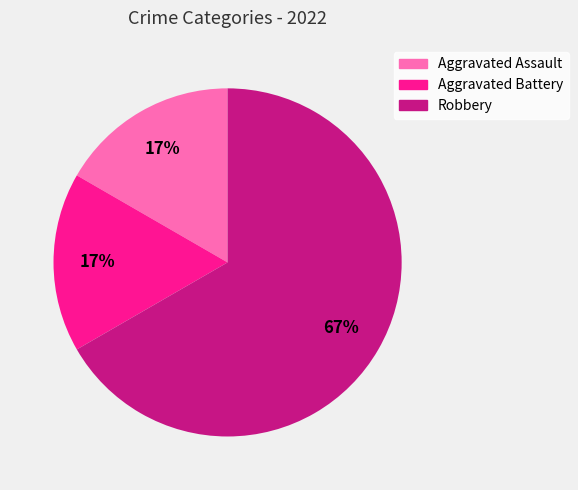

Is the sum of Aggravated Battery and Robbery greater than half?

Yes